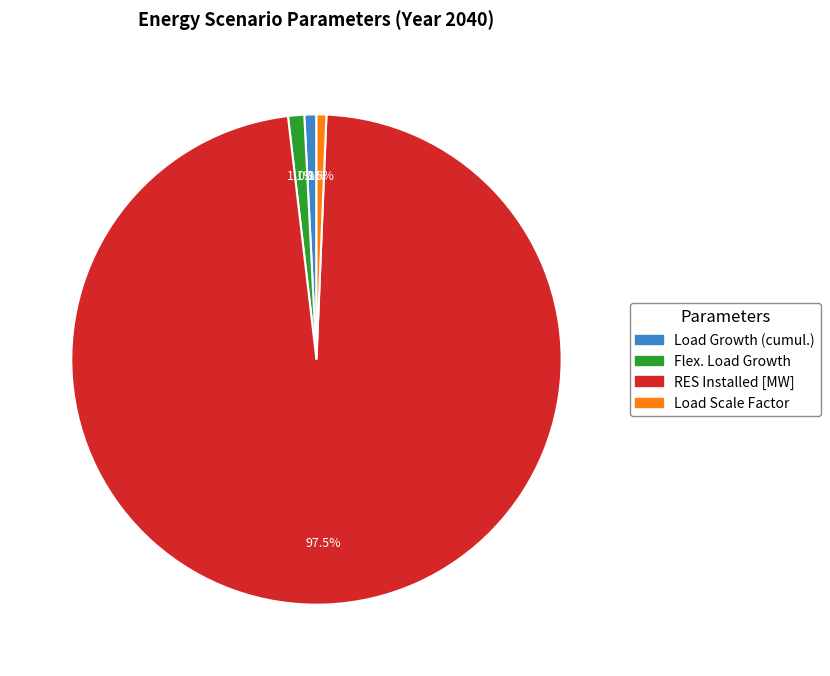

To the nearest percent, what percentage of the pie is Flex. Load Growth?

1%